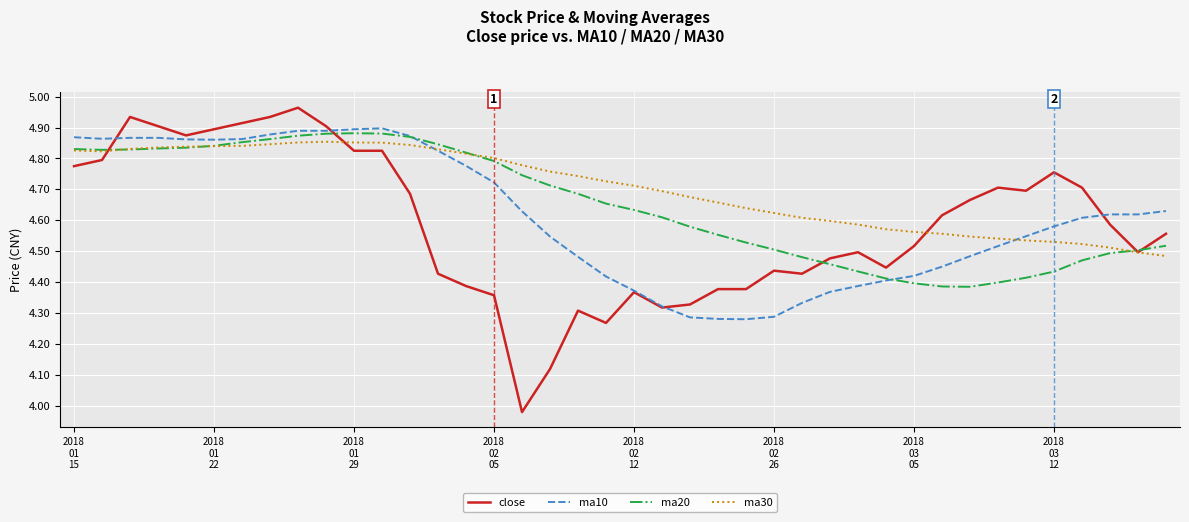

Rank the series by their average value, from highest to lowest.

ma30, ma20, ma10, close